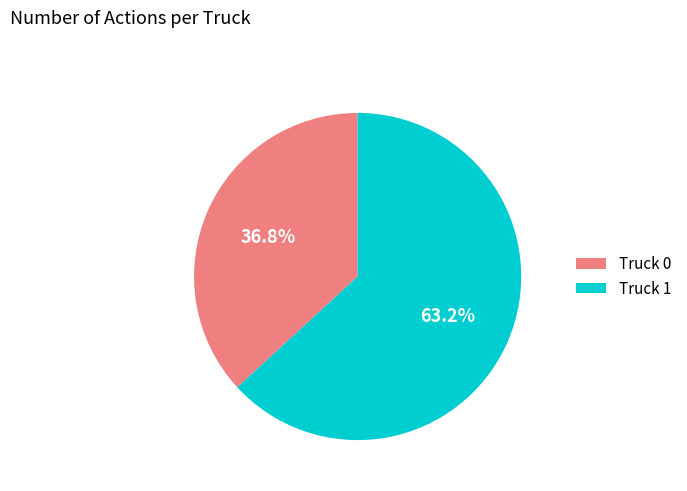

To the nearest percent, what portion does Truck 1 represent?

63%